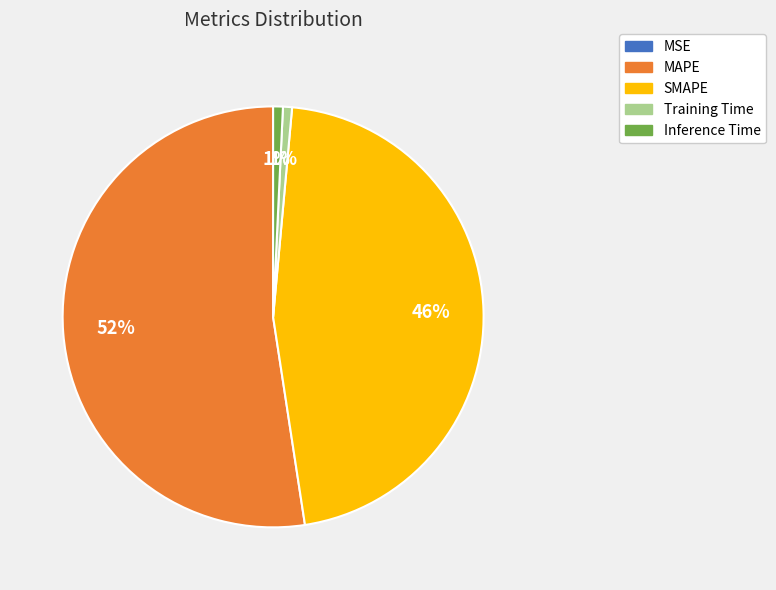

Which slice is the largest?

MAPE